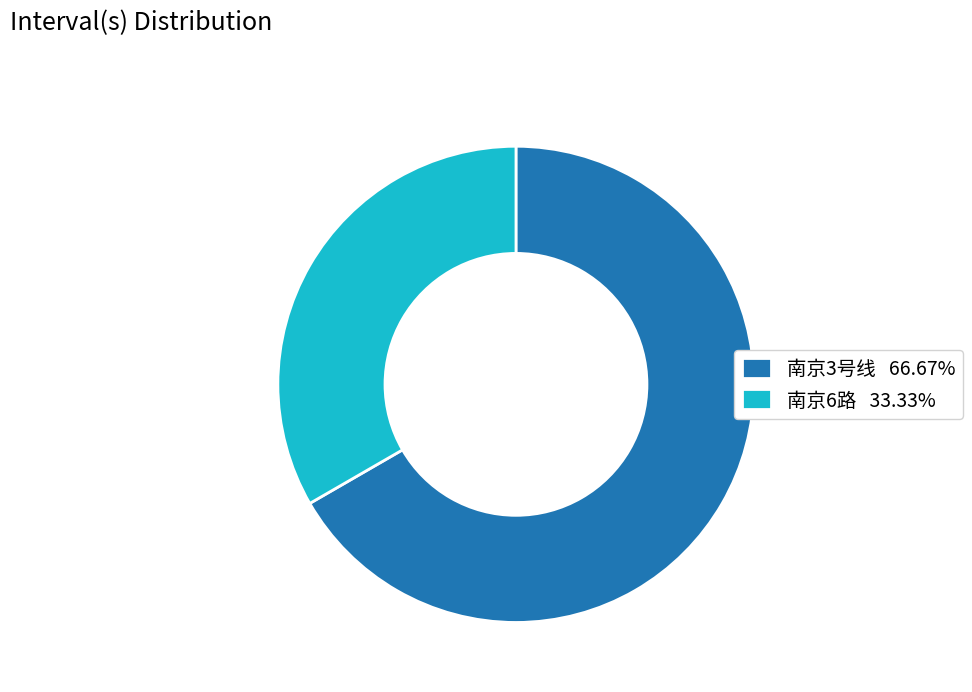

Which slice represents more than half of the pie?

南京3号线